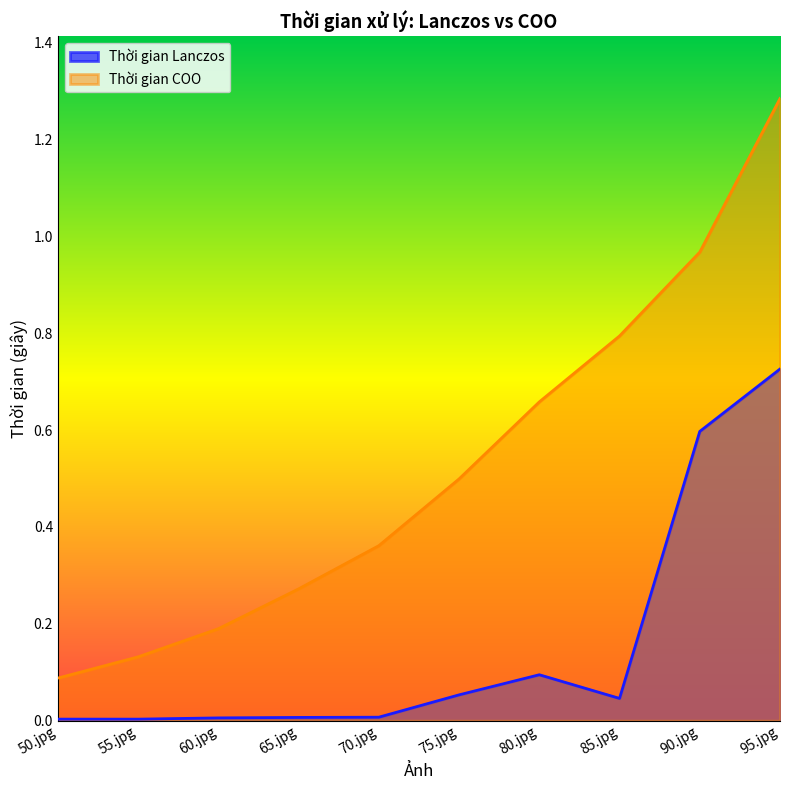

True or false: Thời gian COO and Thời gian Lanczos intersect in this chart.

False